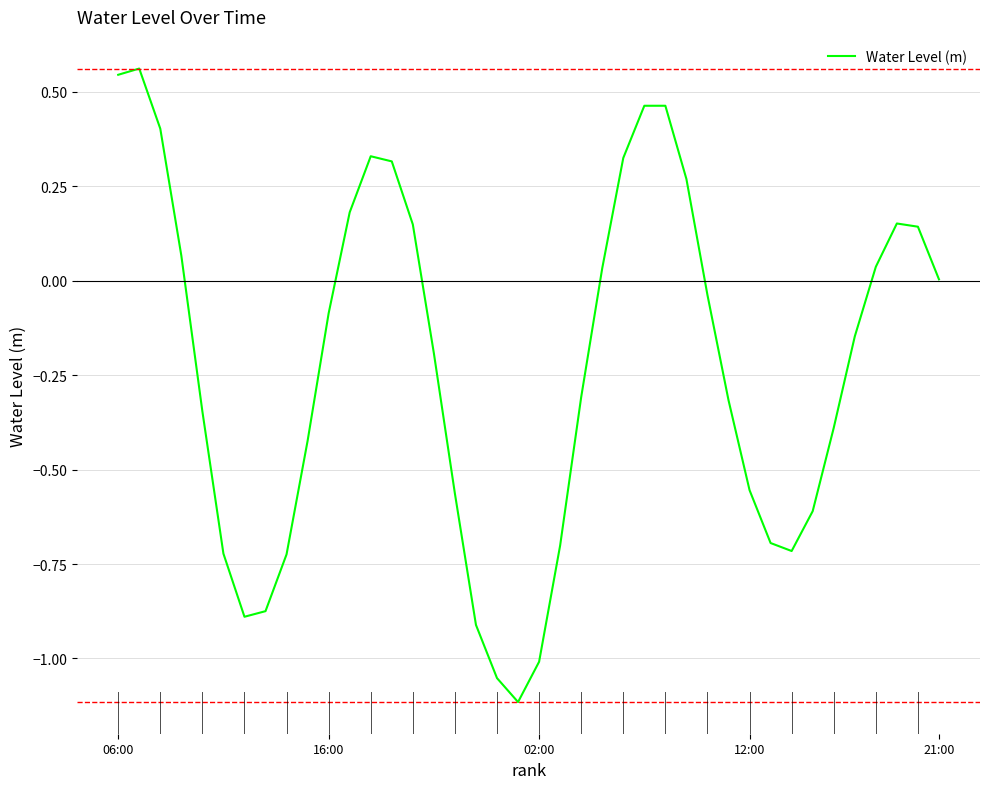

What is the minimum value shown in the chart?

-1.1